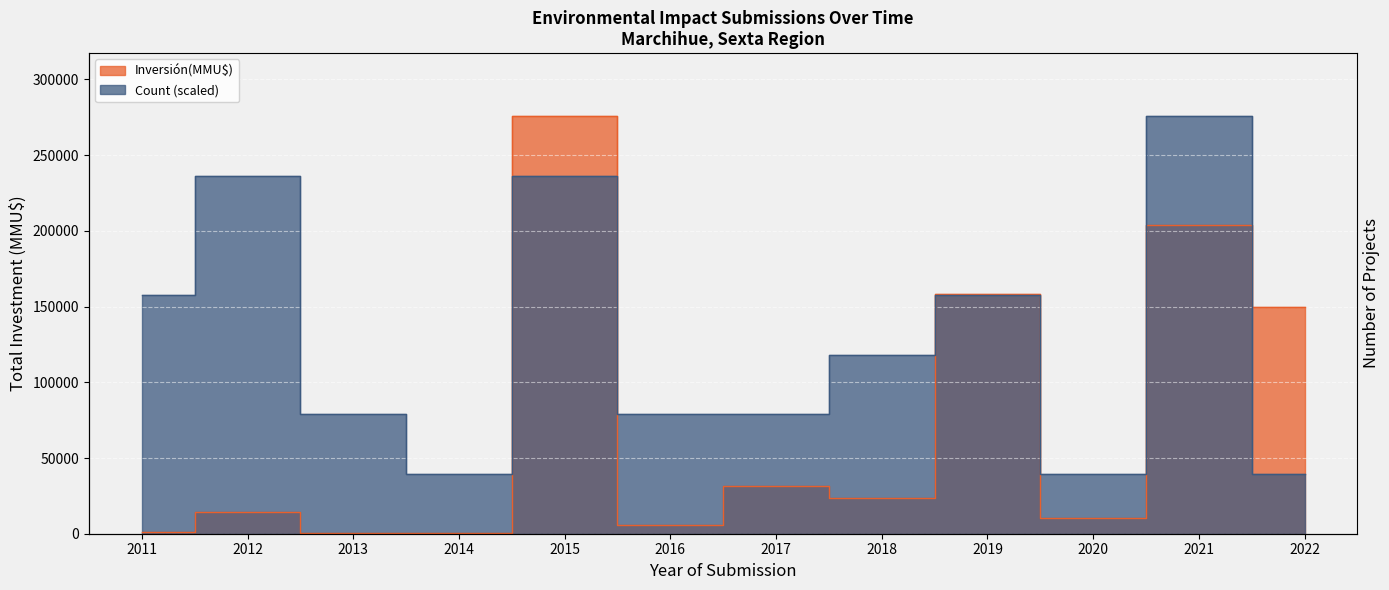

List the series in order of their peak value, highest first.

Inversión(MMU$), Count